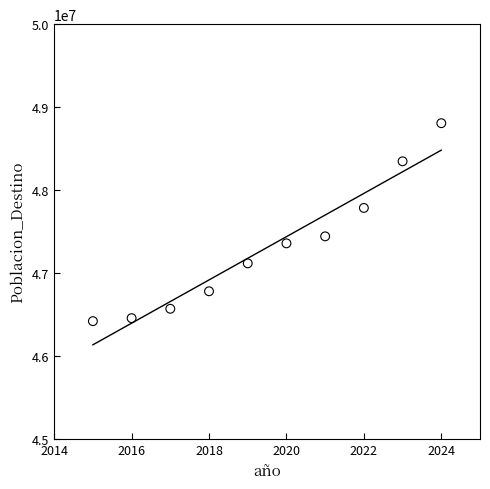

What is the range of Y values (max minus min)?

2384834